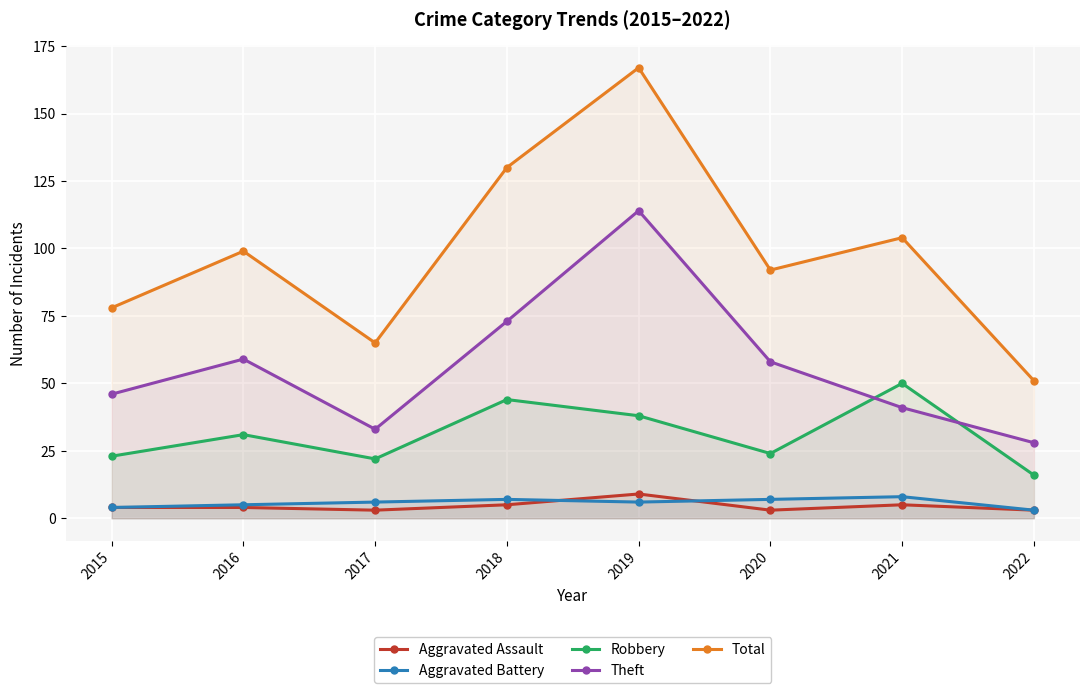

True or false: Aggravated Assault and Robbery intersect in this chart.

False